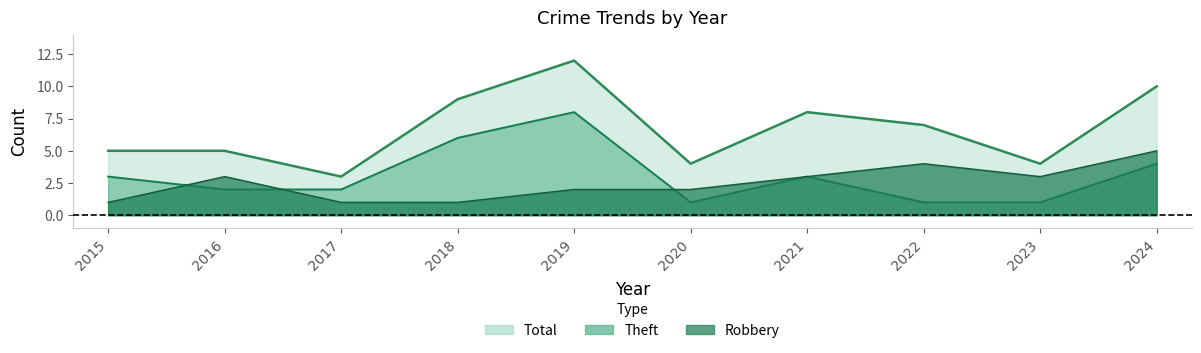

What are all the series names shown in the legend?

Robbery, Theft, Total